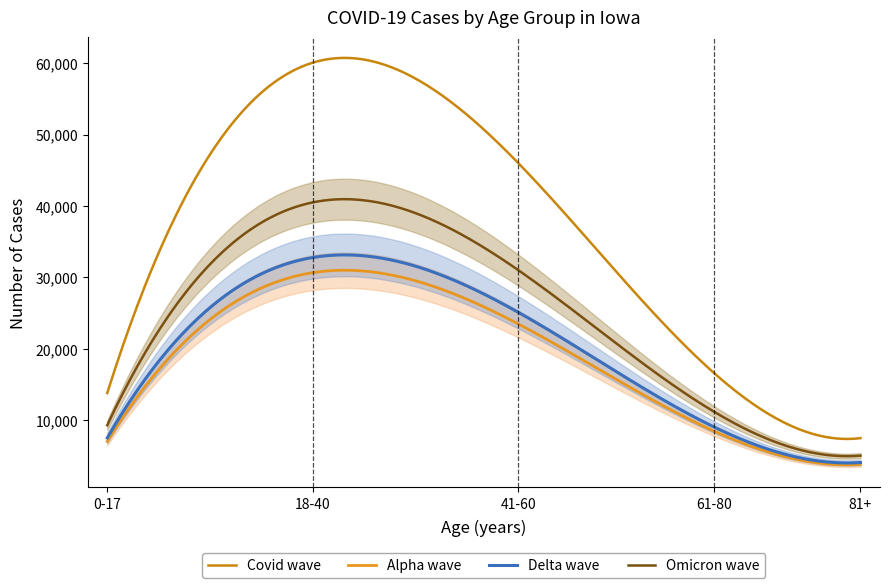

What is the maximum value for Delta wave?

33156.7